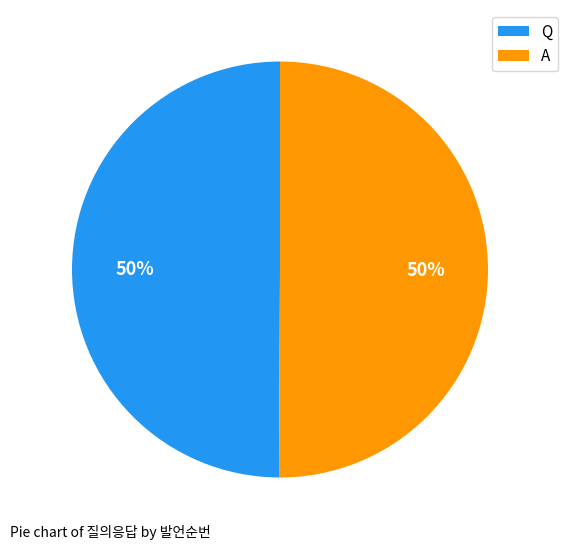

The Q slice represents 50% of the pie. True or false?

True